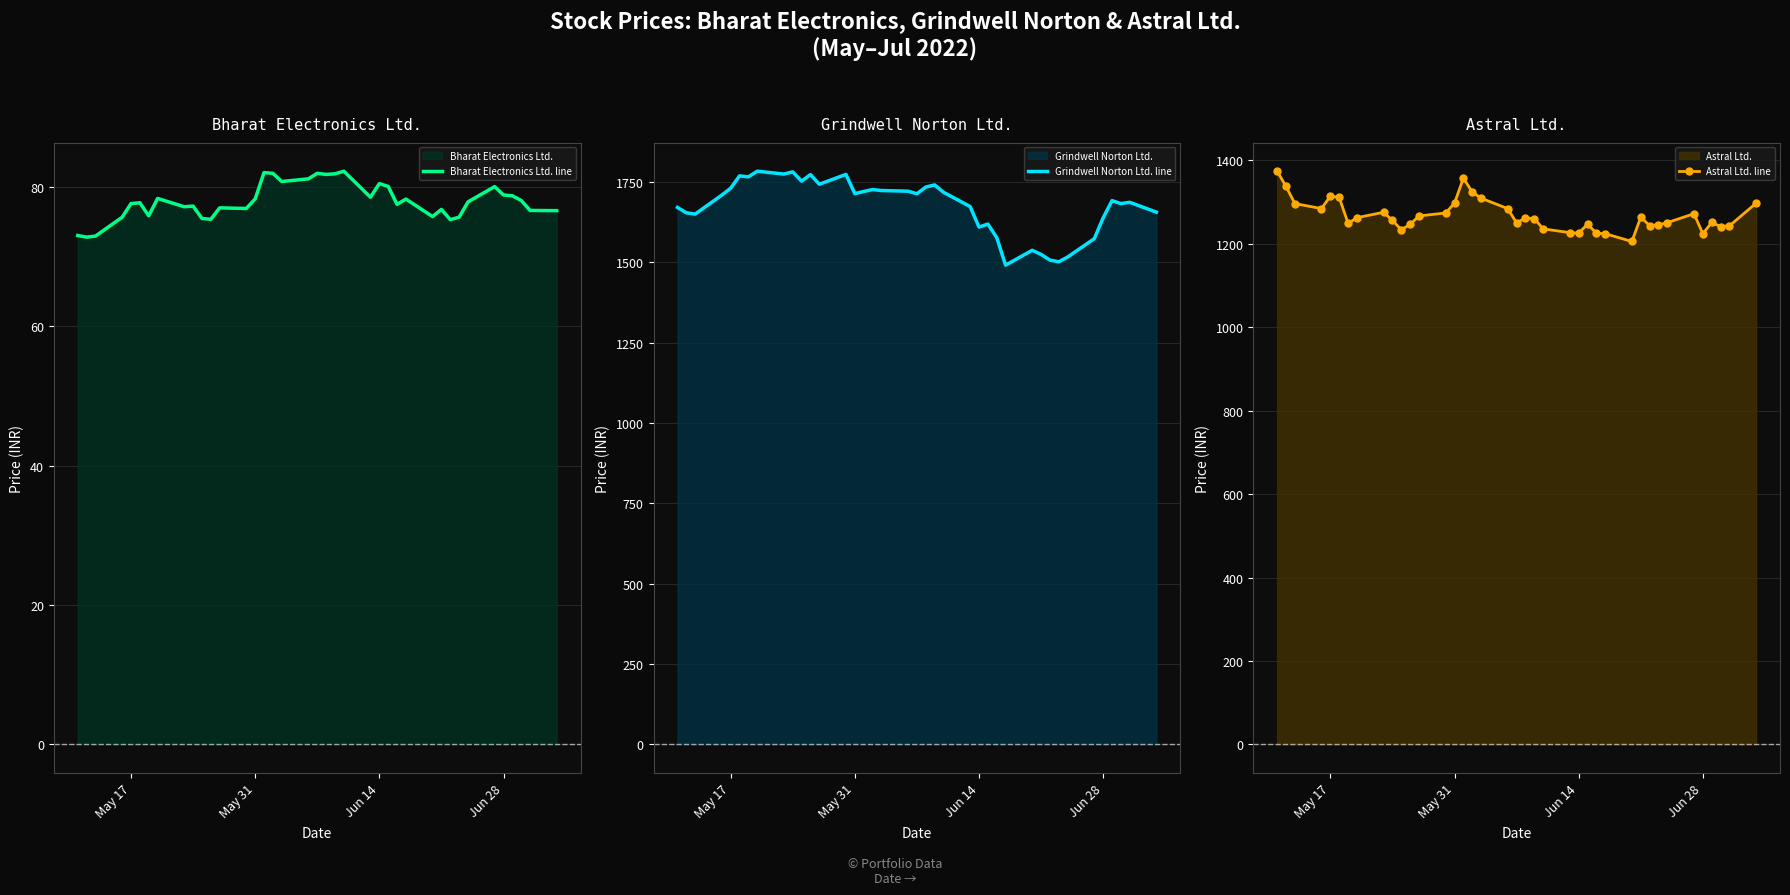

Count the number of data series in this chart.

3